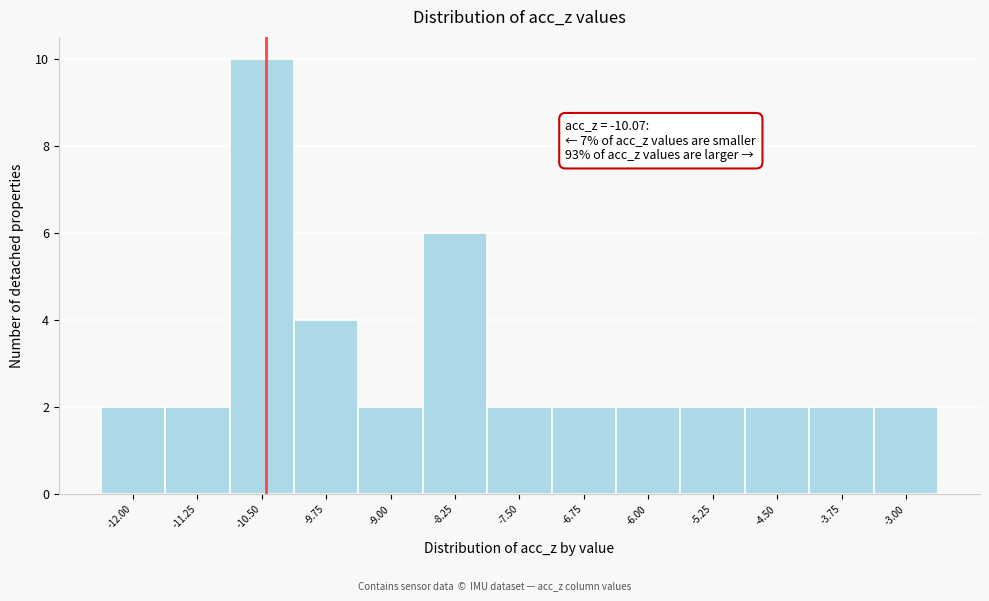

Reading left to right, what are all the values shown in this chart?

2	2	10	4	2	6	2	2	2	2	2	2	2